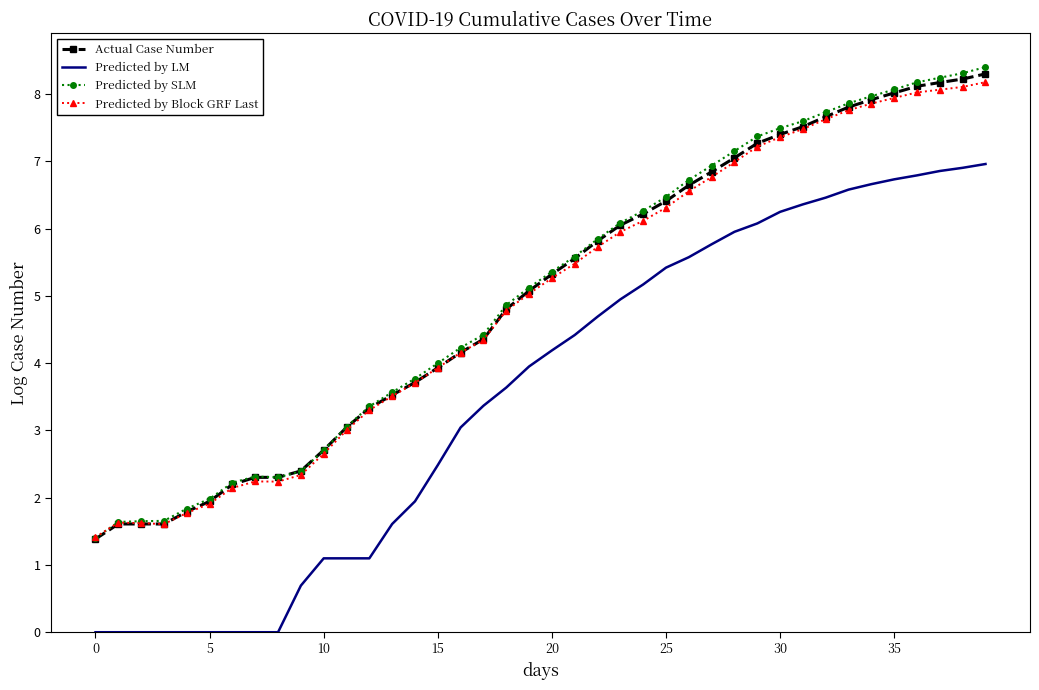

Which series ends up on top after the final intersection of Actual Case Number and Predicted by Block GRF Last?

Actual Case Number